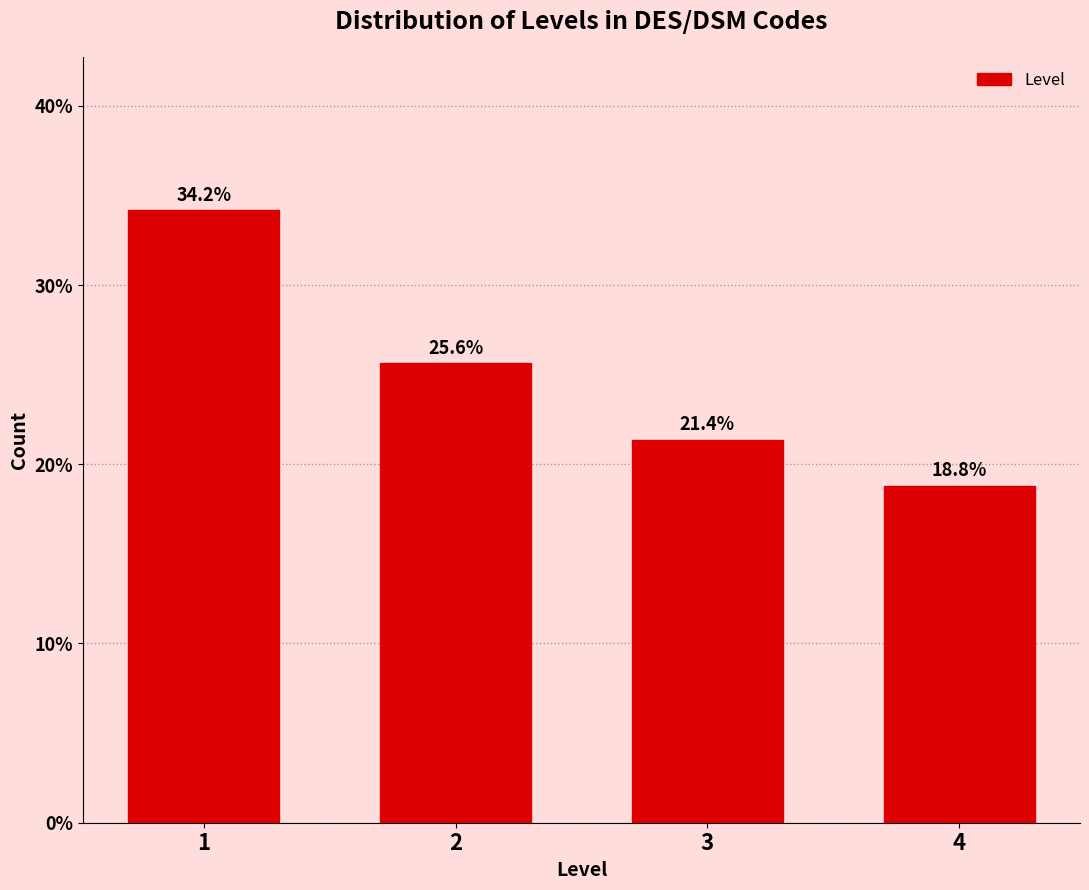

Reading left to right, transcribe all the data shown in this chart.

1=34.2	2=25.6	3=21.4	4=18.8